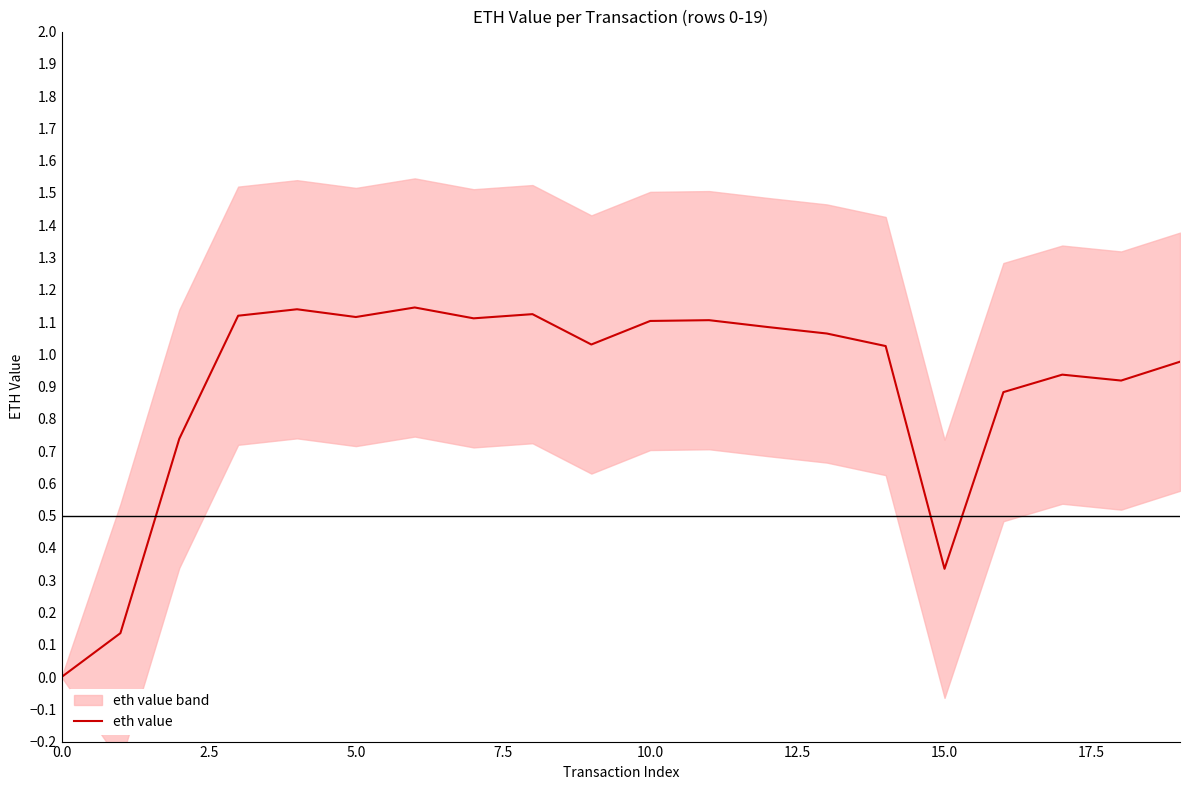

What is the difference between the second highest and minimum values?

1.1